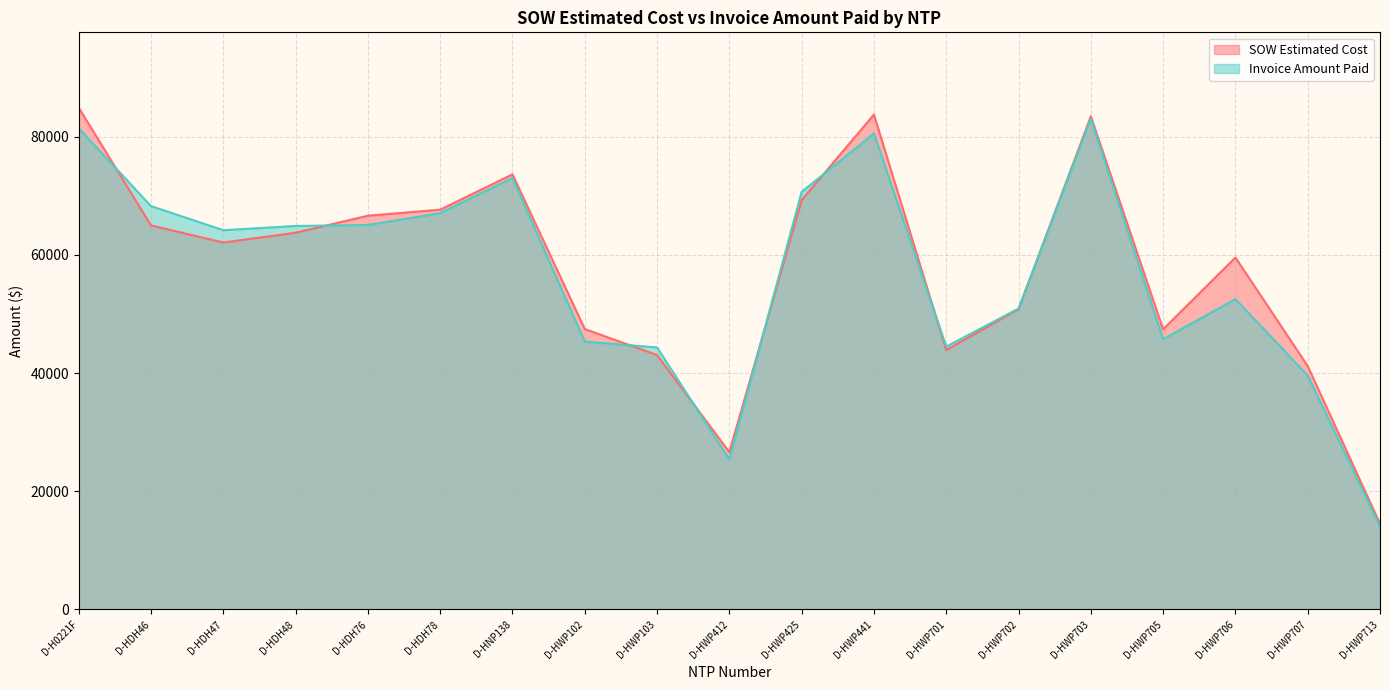

In Invoice Amount Paid, how many points are higher than both neighbors (excluding endpoints)?

4